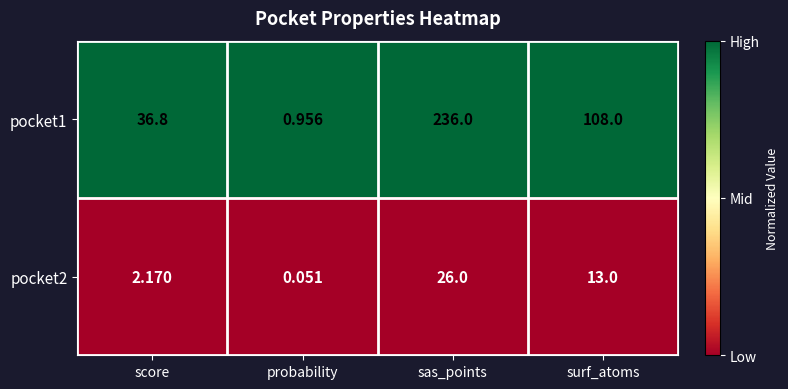

Which label corresponds to the largest value in the chart?

sas_points